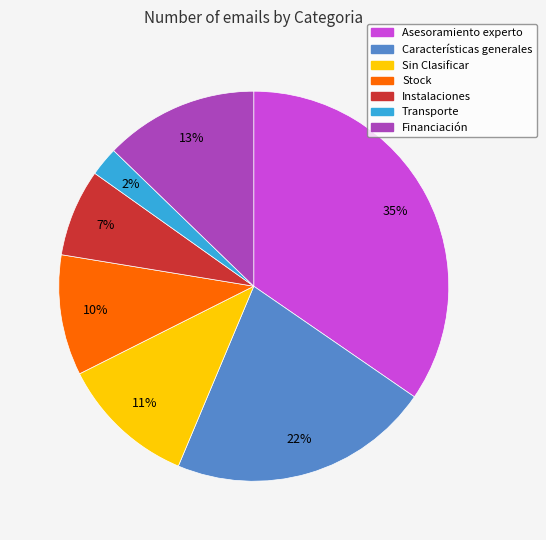

Is the sum of Sin Clasificar and Instalaciones greater than half?

No